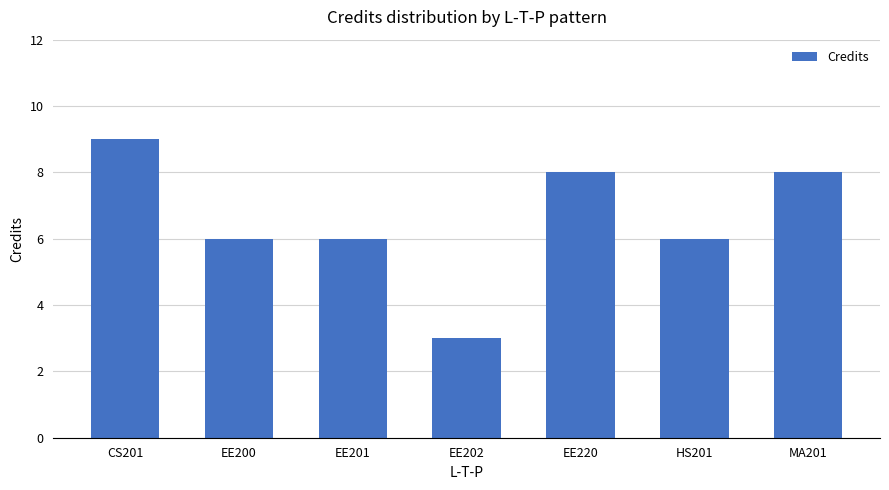

What is the difference between the maximum and minimum values?

6